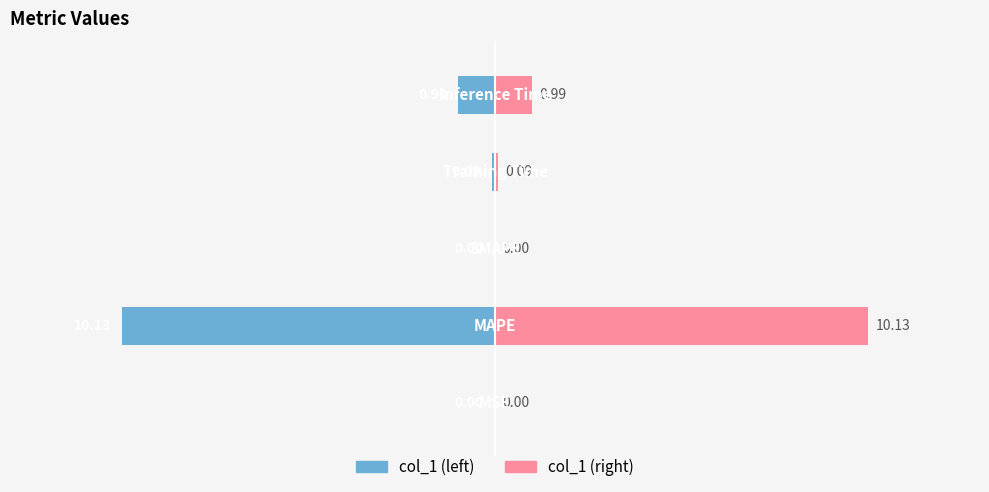

What is the difference between the maximum and minimum values in the Right series?

10.1